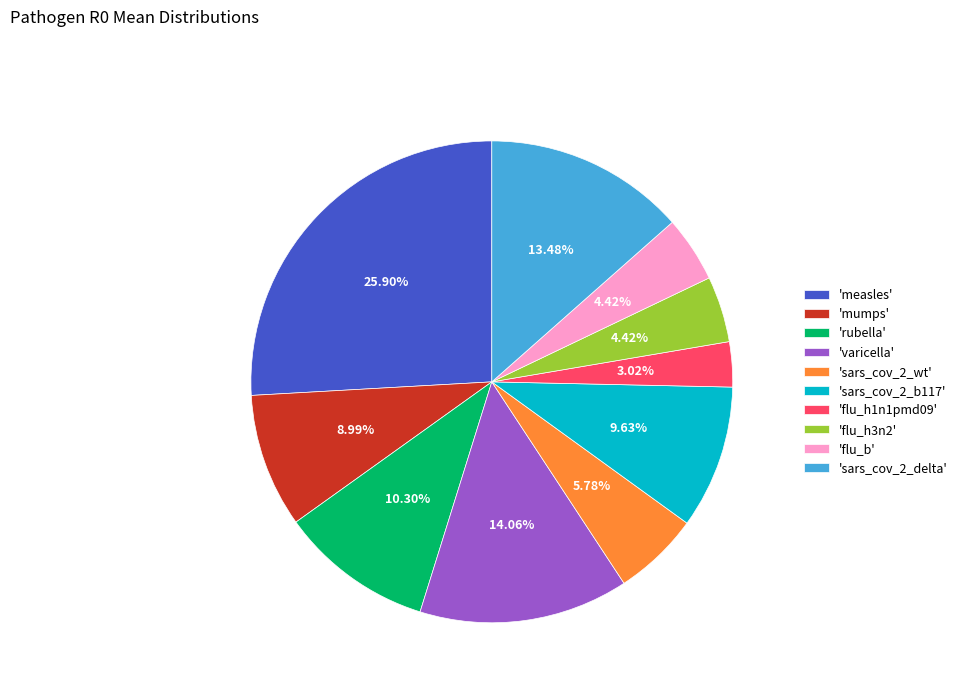

Do 'flu_h1n1pmd09' and 'varicella' together represent more than half of the pie?

No